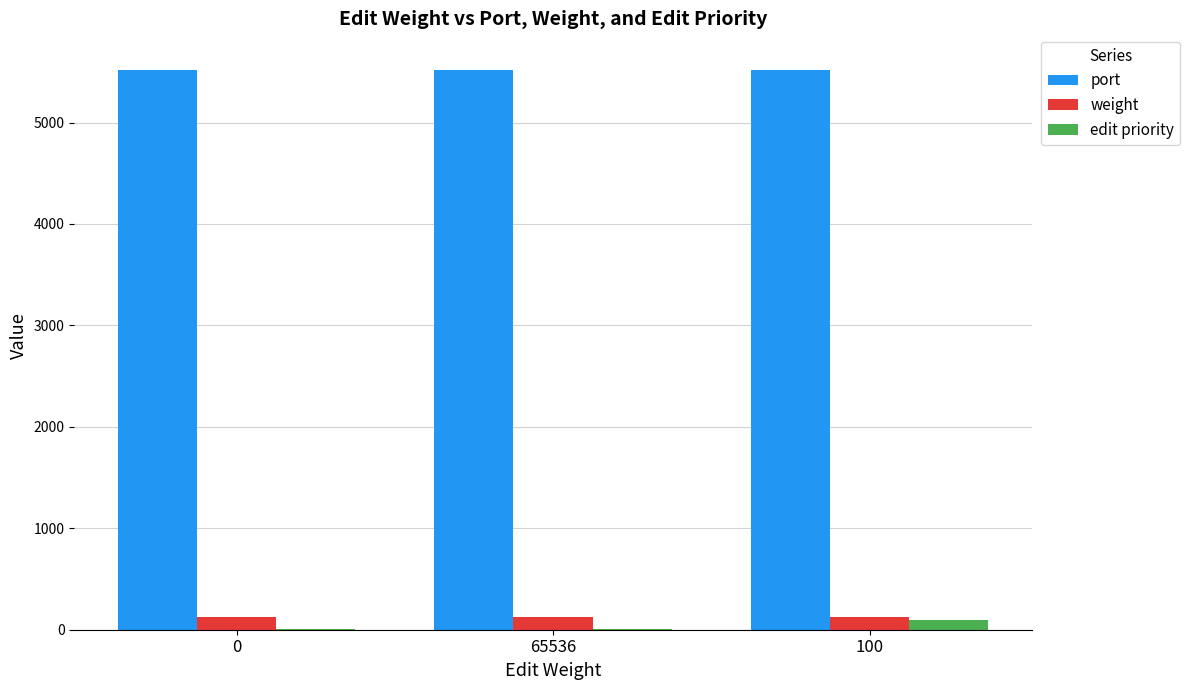

The value of port at 100 is 5521. True or false?

True